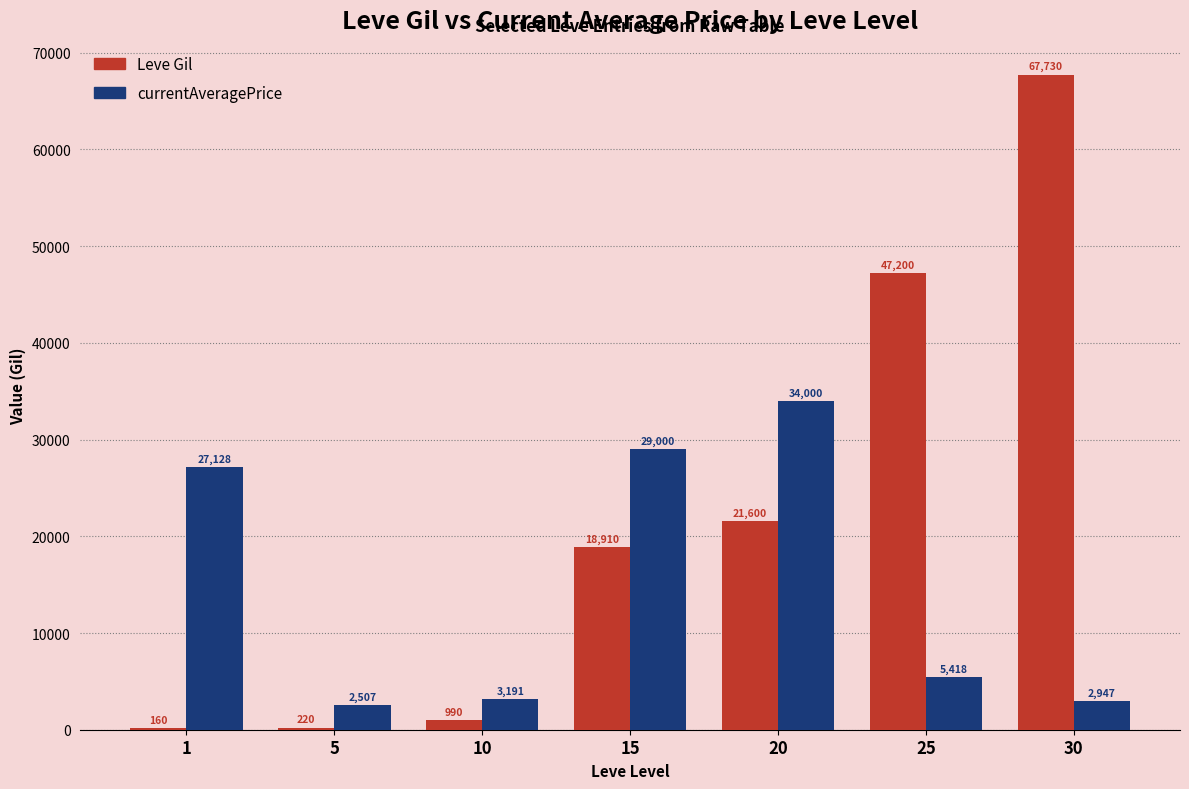

What is the difference between the currentAveragePrice values at 20 and 15?

5000